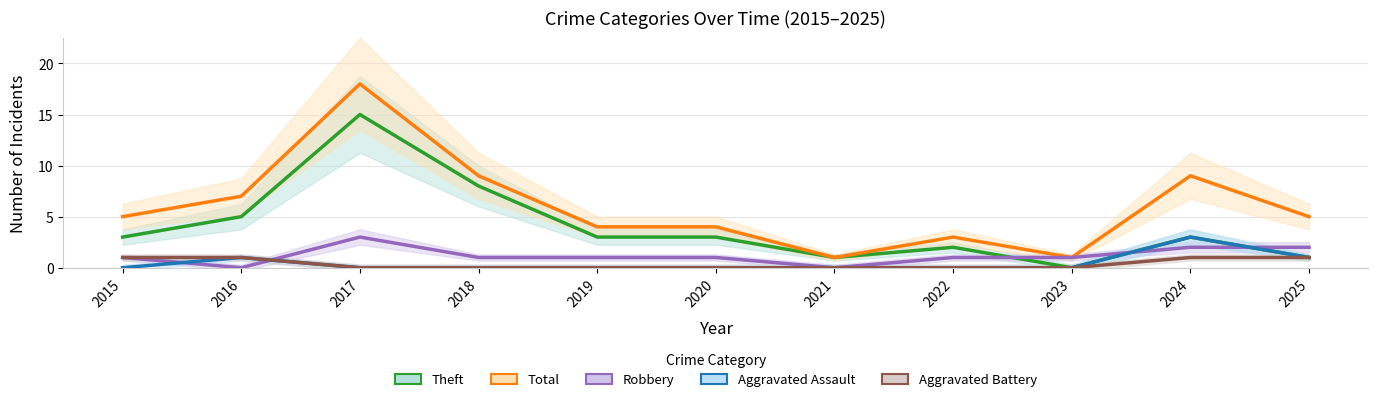

True or false: Aggravated Battery and Theft cross at least once.

False